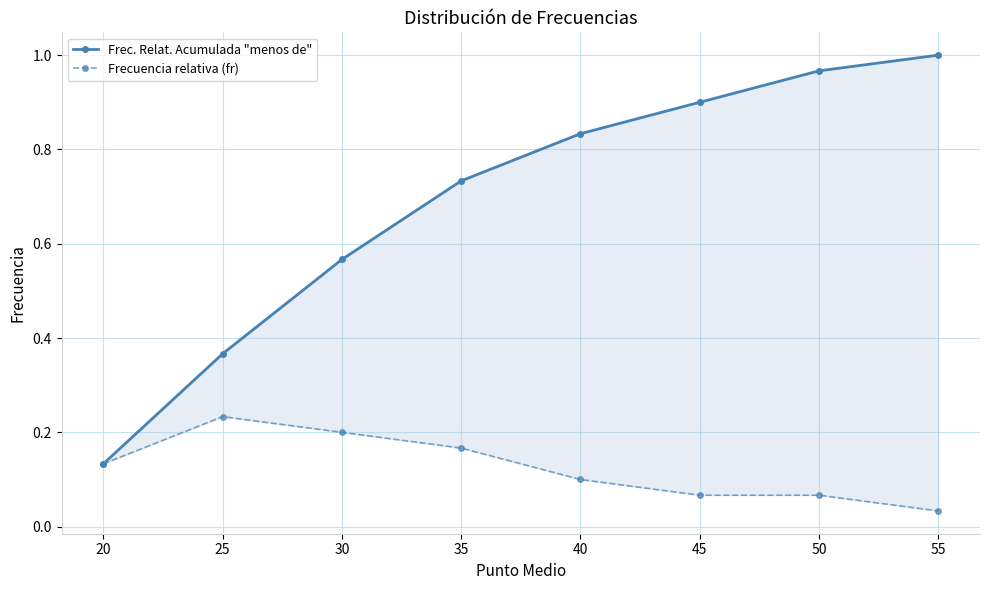

Which category has the highest value in the Frecuencia relativa (fr) series?

25